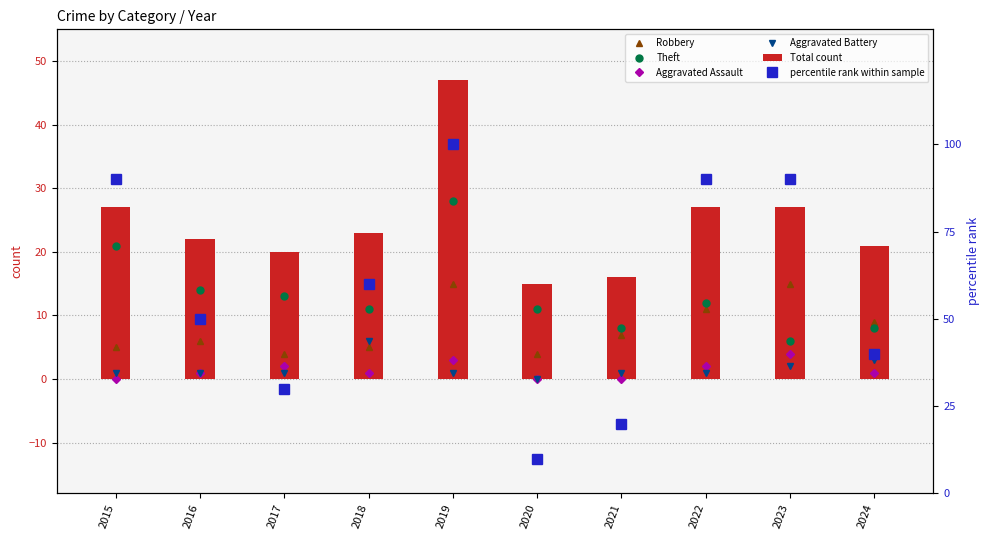

How many positive values does the Aggravated Battery series have?

9